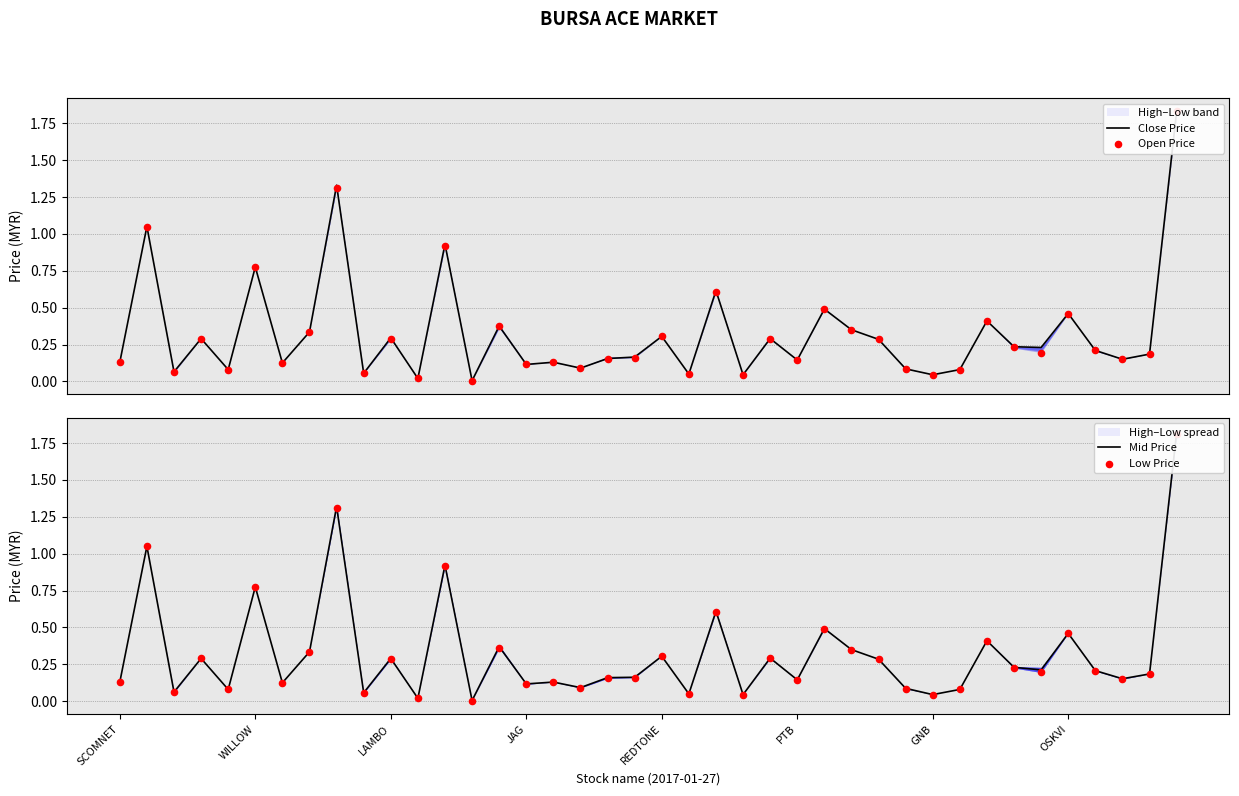

Which series contains the lowest Y value?

Close Price